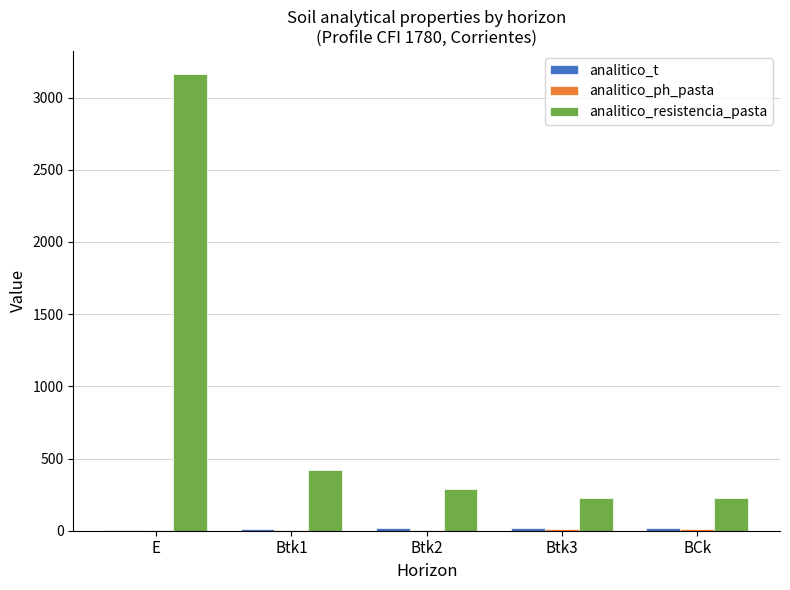

What is the total value across all series at Btk2?

320.2